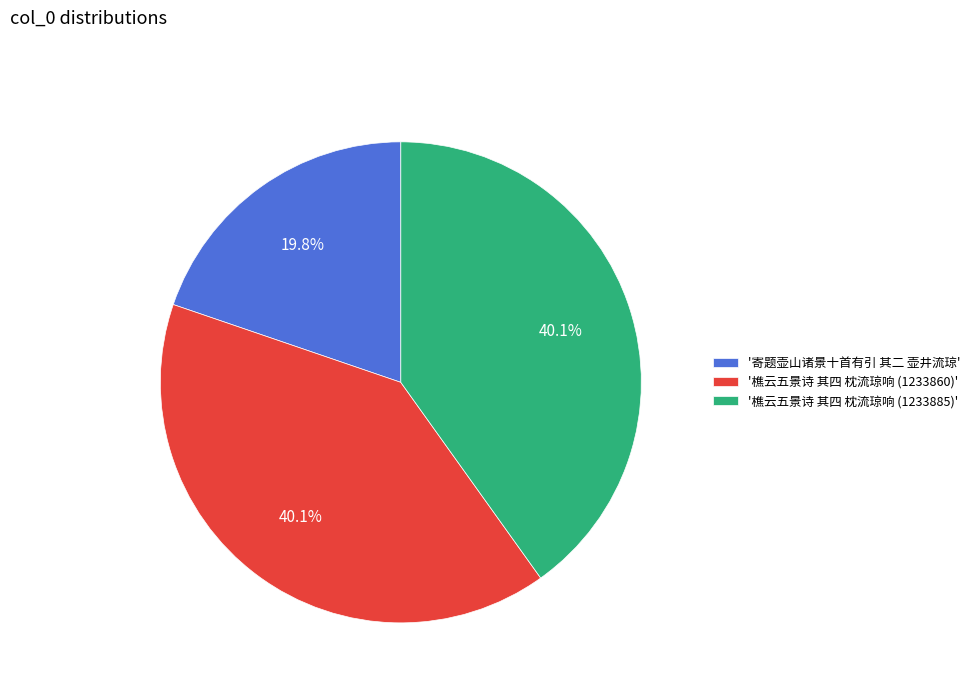

Count the number of slices in the pie.

3